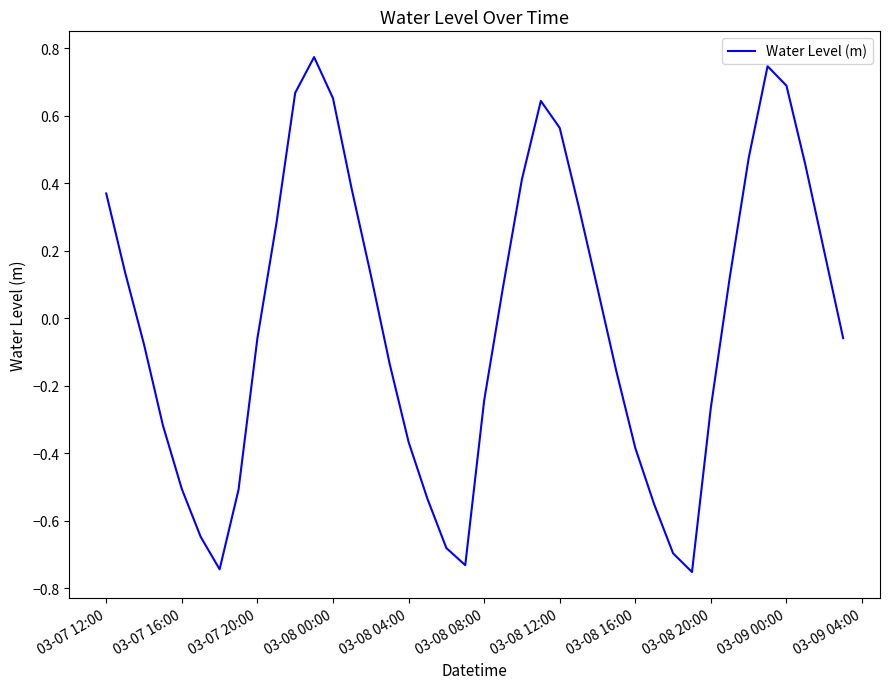

How many lines are shown in the chart?

1